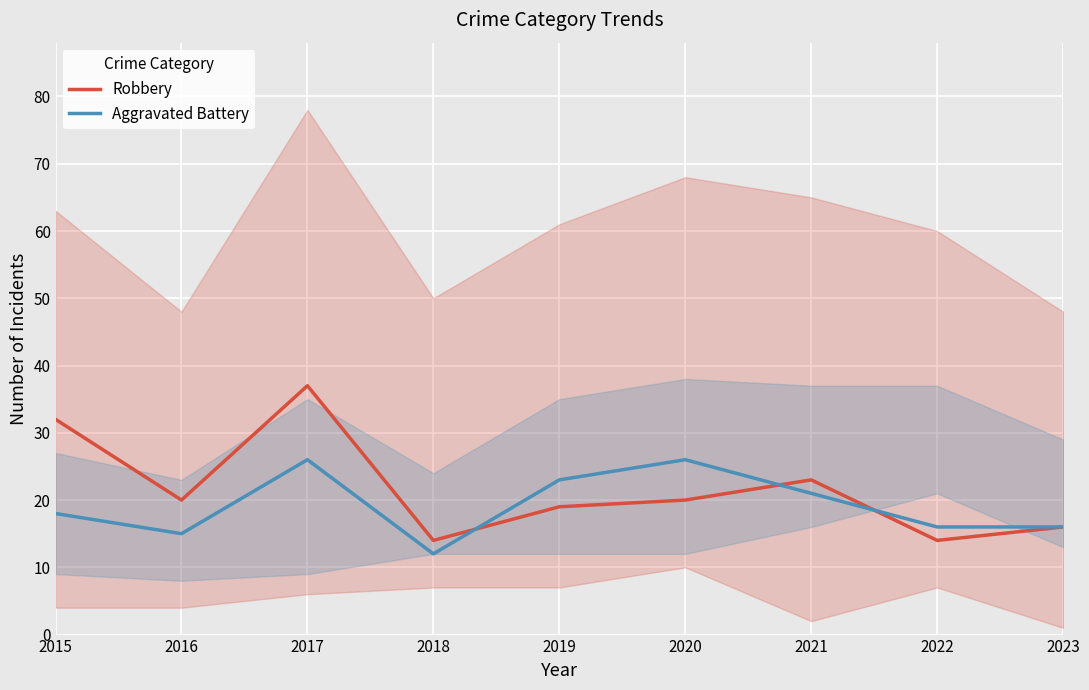

What is the difference between the Robbery values at 2018 and 2015?

18